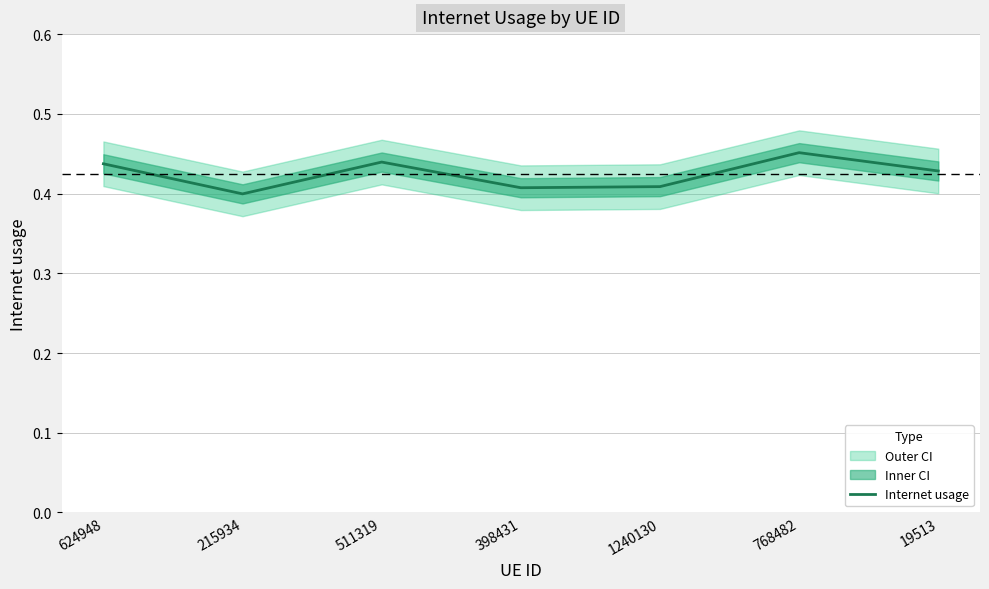

Reading left to right, list all the values displayed in this chart.

624948=0.4	215934=0.4	511319=0.4	398431=0.4	1240130=0.4	768482=0.5	19513=0.4